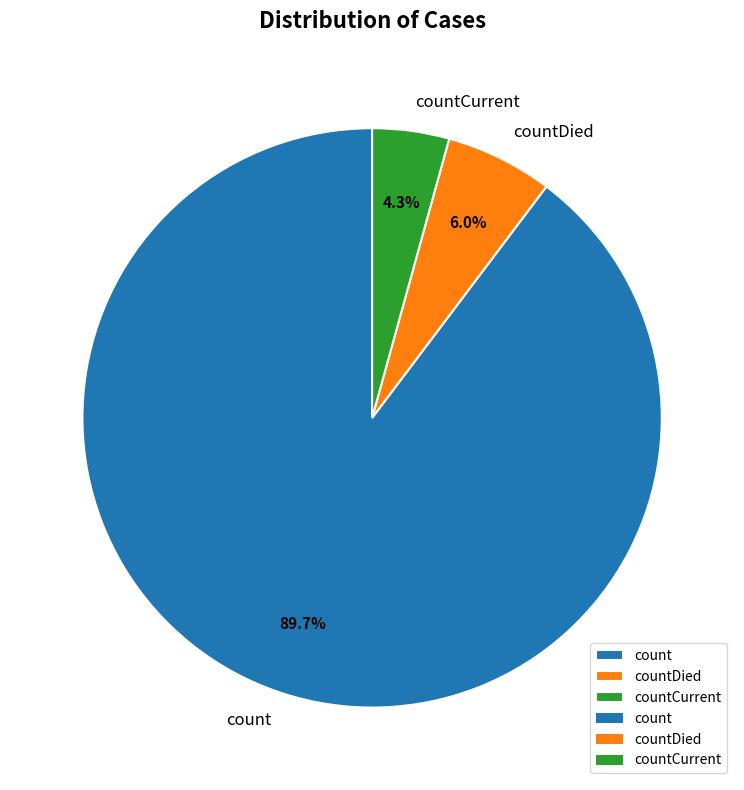

Count the number of slices in the pie.

3